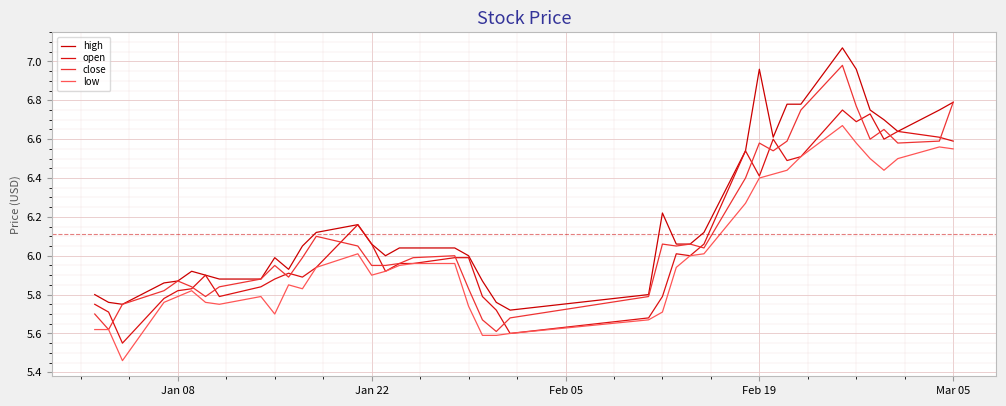

What is the difference between the second highest and minimum values in the low series?

1.1